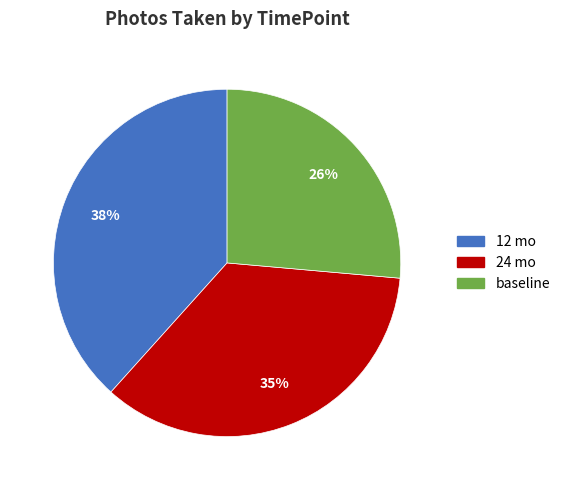

What is the ratio of the value at 12 mo to the value at 24 mo?

1.1